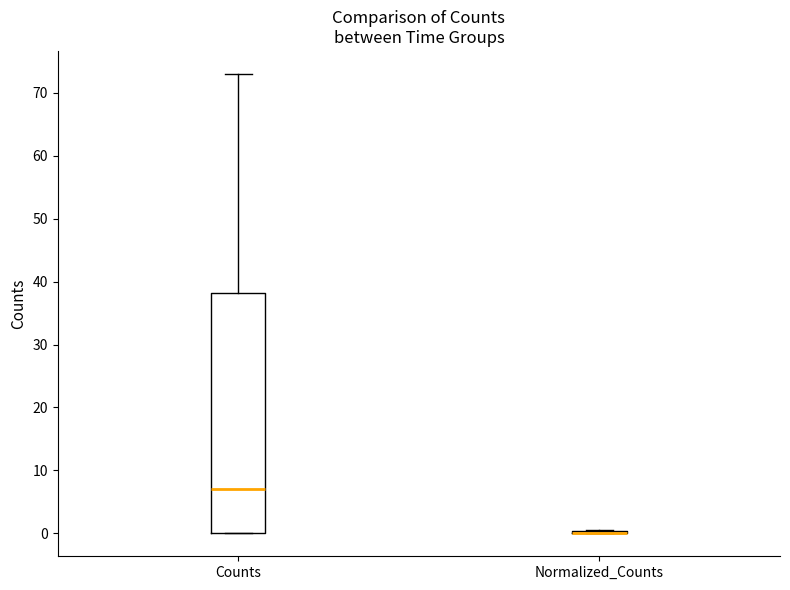

Comparing the boxes themselves (not the whiskers), which one is the tallest?

Counts